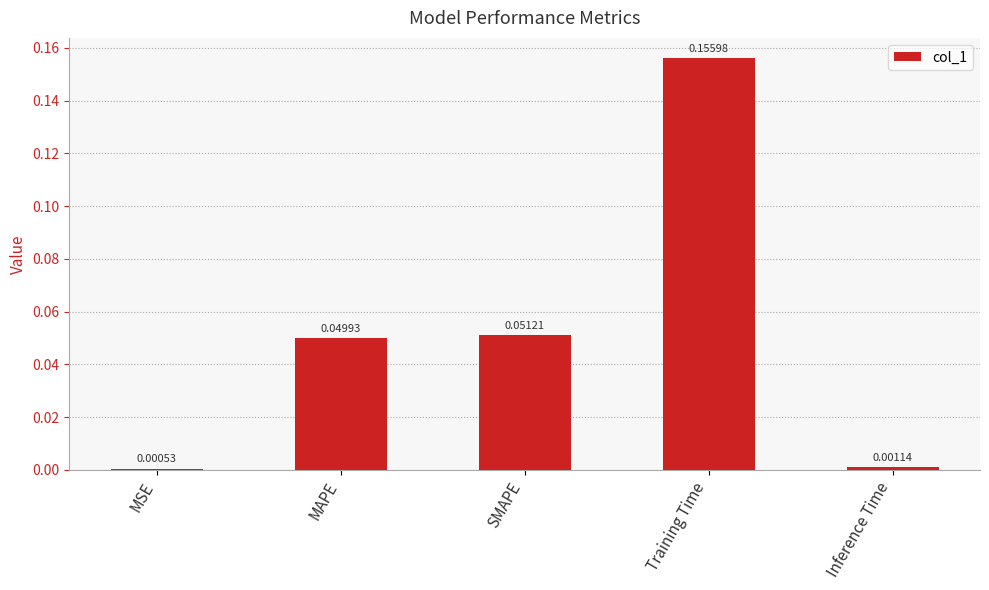

What is the label of the 5th bar from the right?

MSE